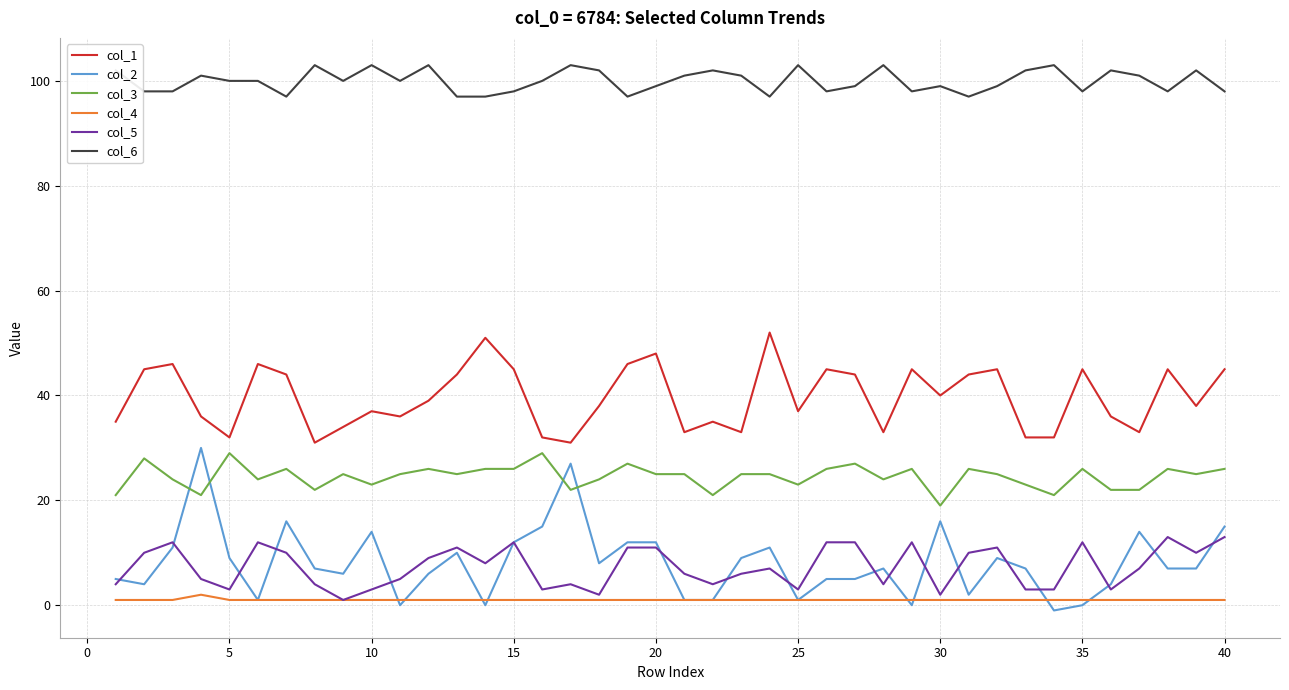

At how many categories does at least one series exceed 6?

40